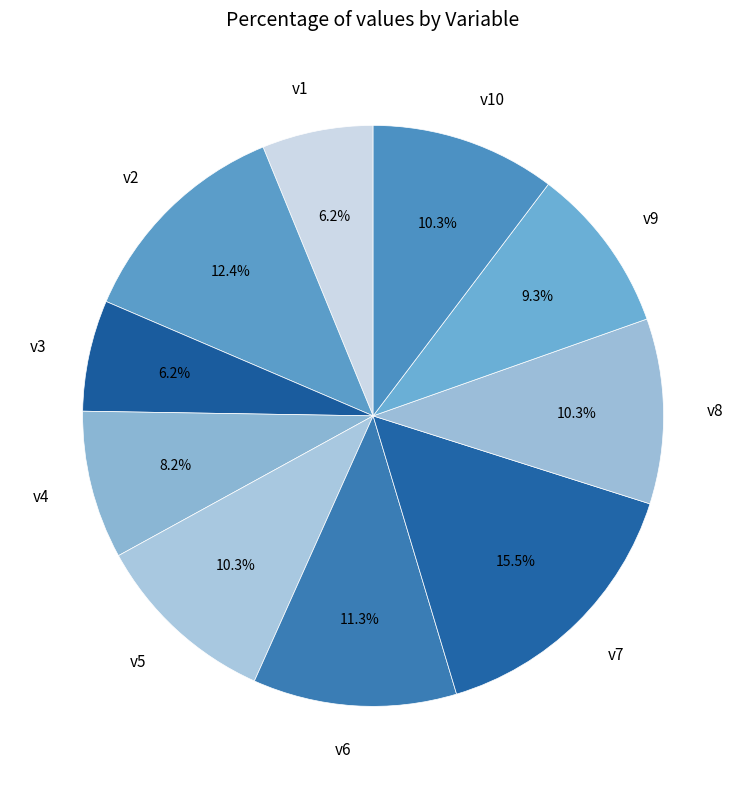

Do v8 and v2 together represent more than half of the pie?

No